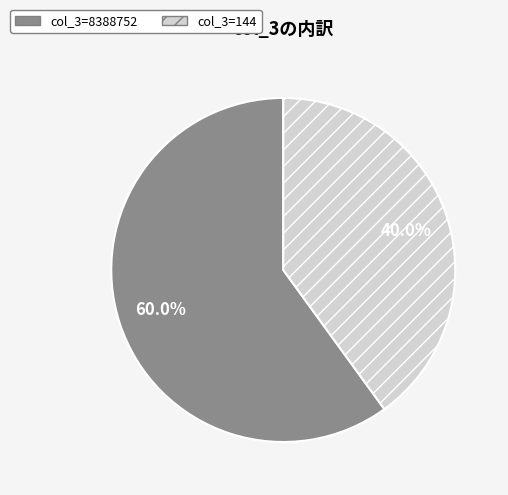

Is there any slice that represents more than half of the pie?

Yes